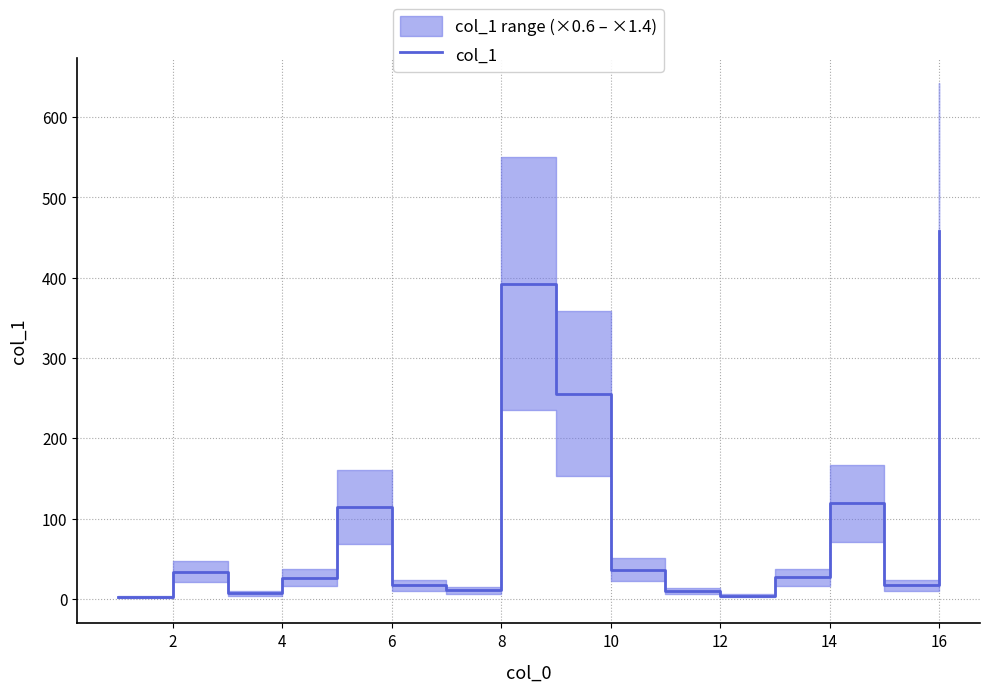

The col_1 series shows 458.6 at 16. True or false?

True